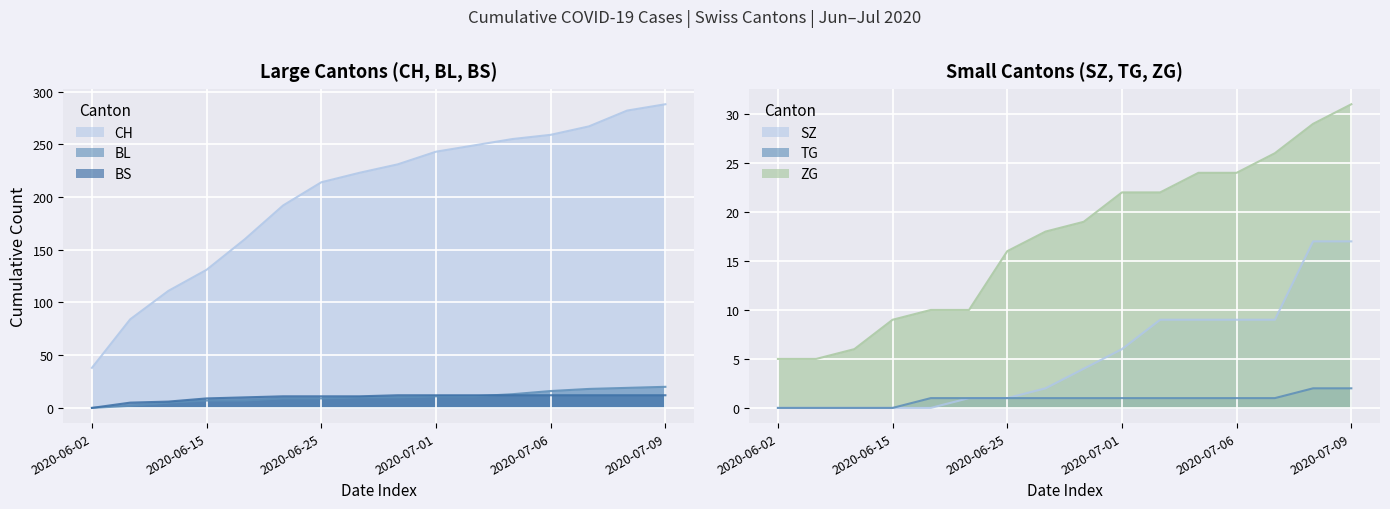

True or false: SZ and CH cross at least once.

False